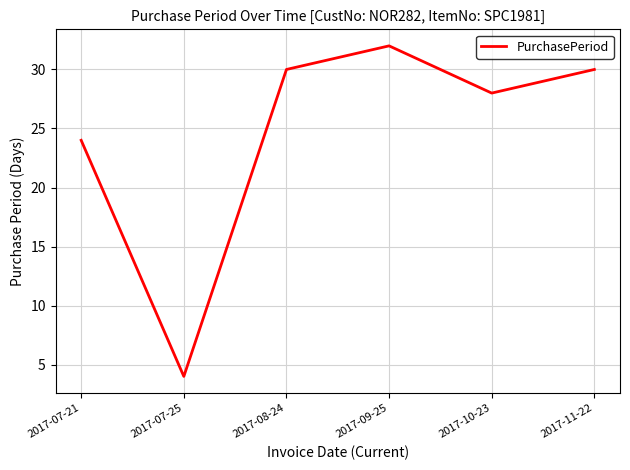

At which label is the value closest to 18?

2017-07-21